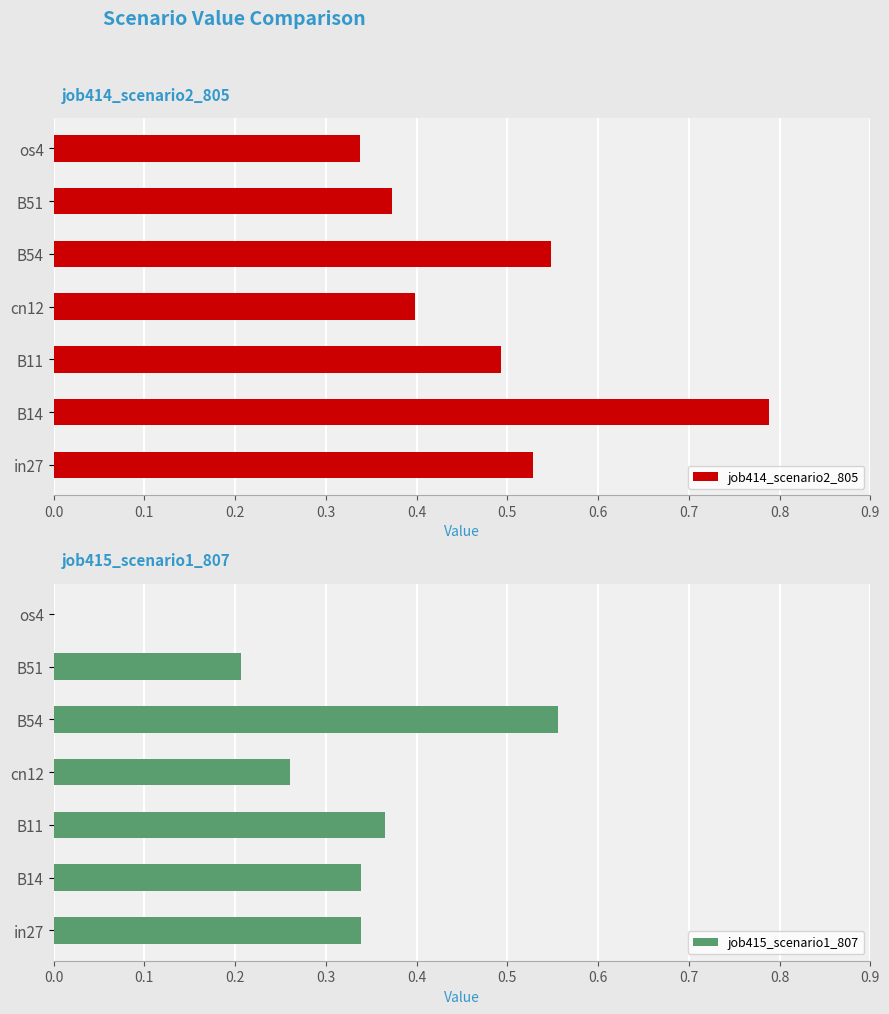

Reading left to right, list all the values displayed in this chart.

job414_scenario2_805: 0.5	0.8	0.5	0.4	0.5	0.4	0.3
job415_scenario1_807: 0.3	0.3	0.4	0.3	0.6	0.2	0.0